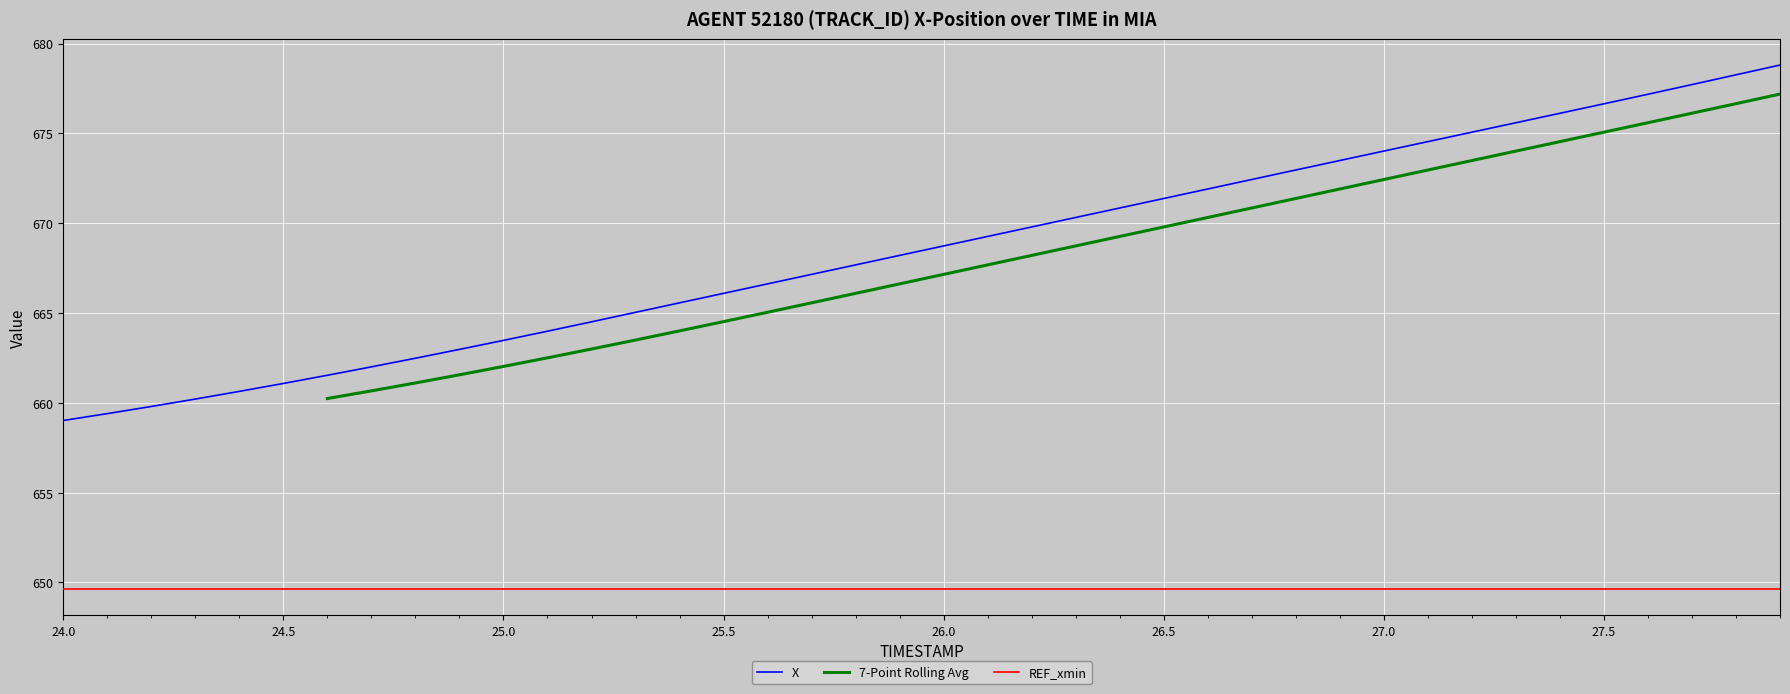

How many lines are shown in the chart?

3